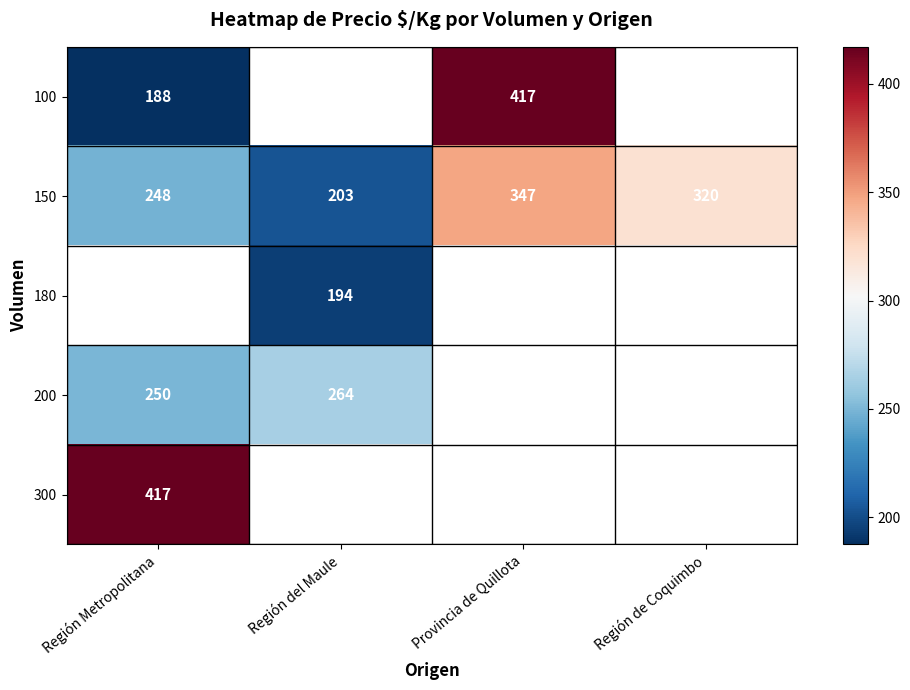

Which series has the largest total across all categories?

150